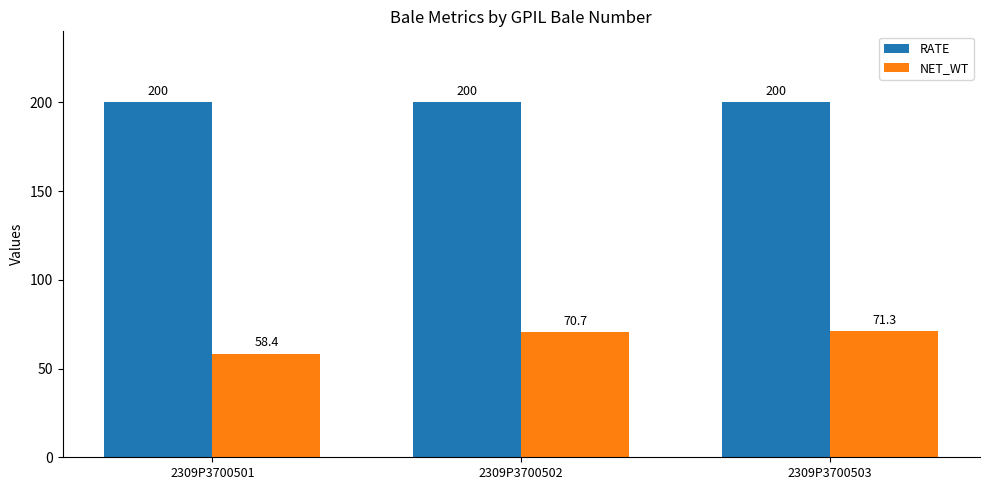

What is the sum of all NET_WT values?

200.4